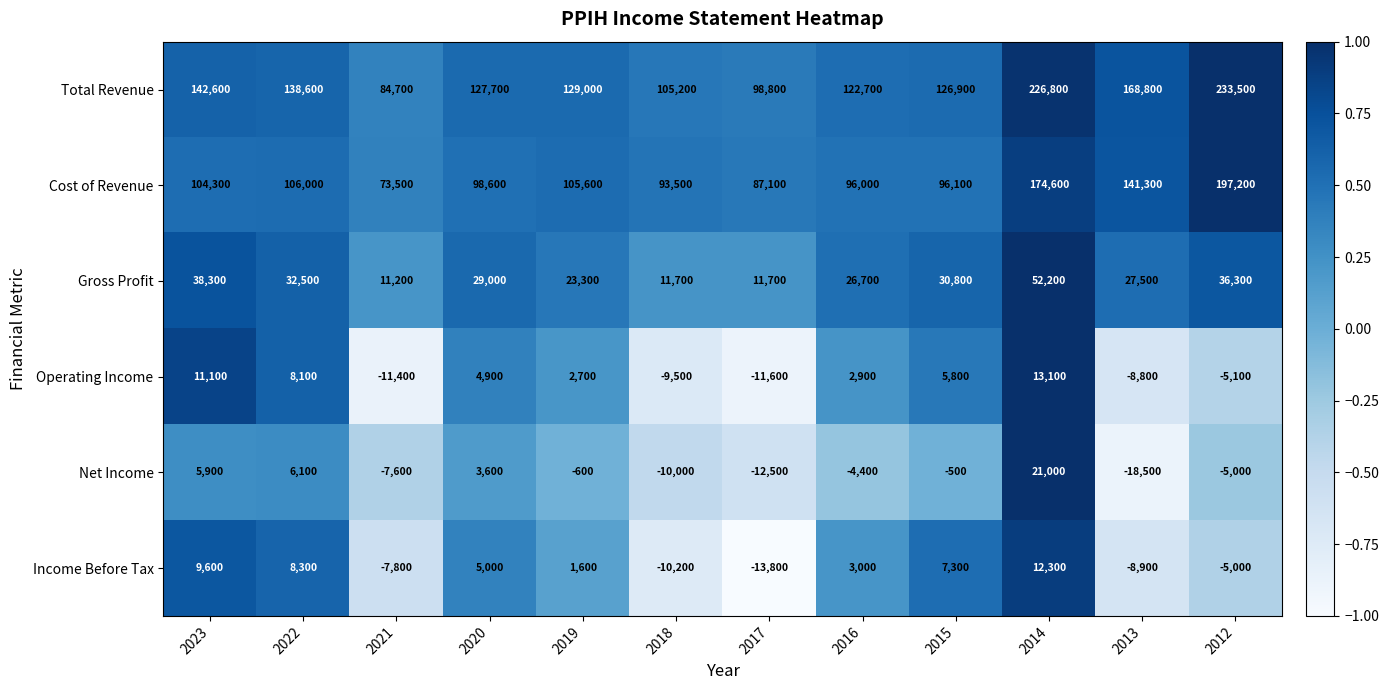

The value of Operating Income at 2013 is -8800. True or false?

True